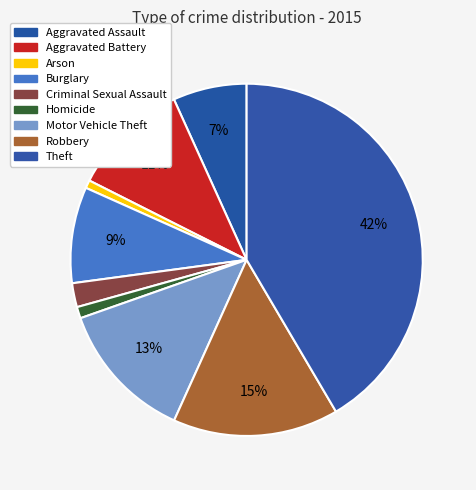

What percentage is NOT represented by Homicide?

99.0%